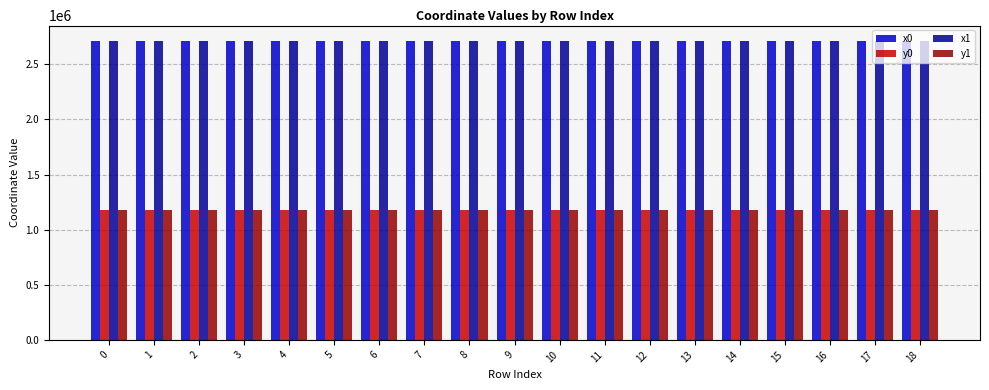

What is the highest value of the x1 series?

2715839.5